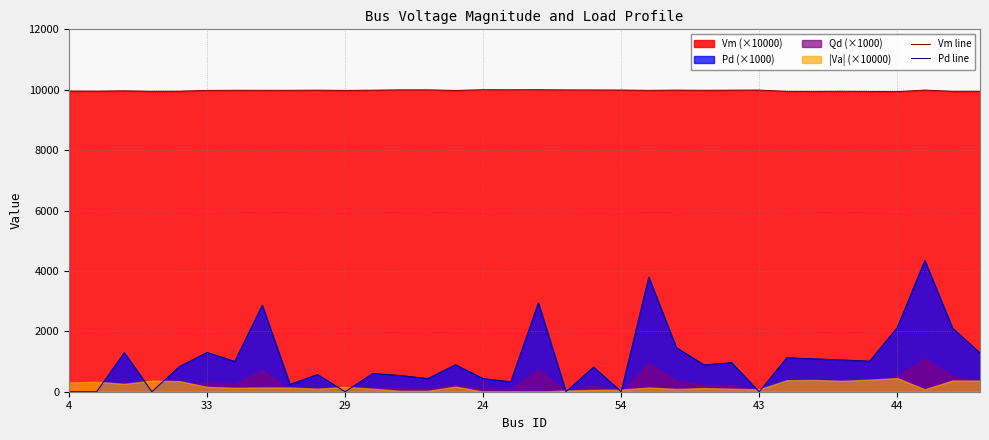

What is the lowest value of the Vm line series?

9937.0